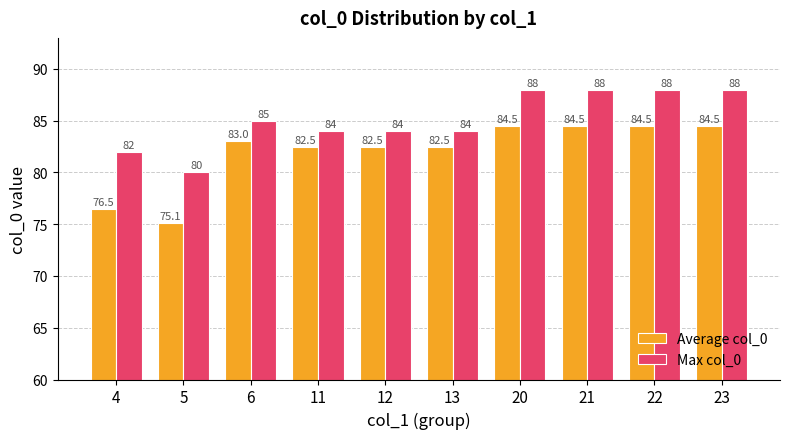

What is the difference between the highest and lowest values at 6?

2.0